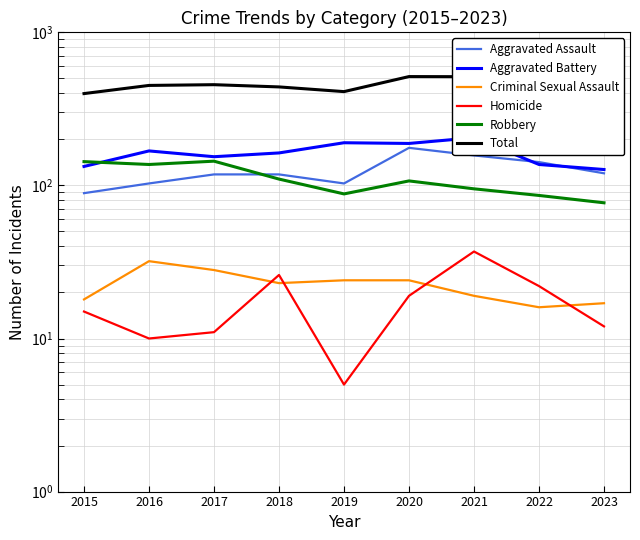

True or false: Criminal Sexual Assault has more than 1 interior local peaks.

False